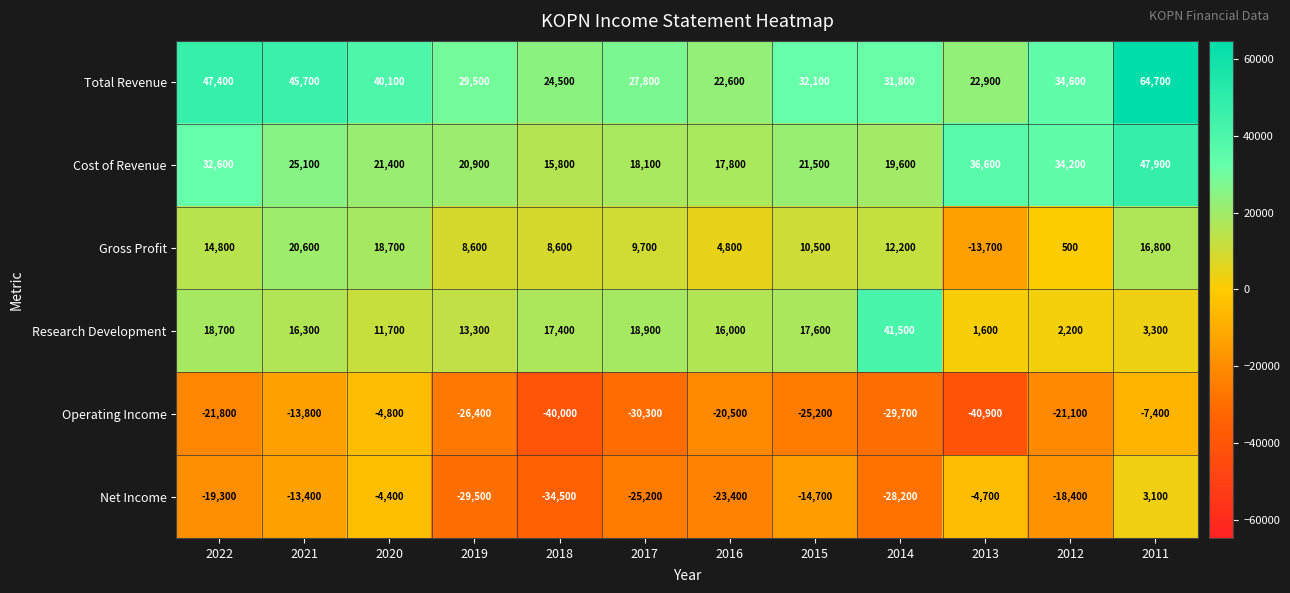

What is the sum of all Gross Profit values?

112100